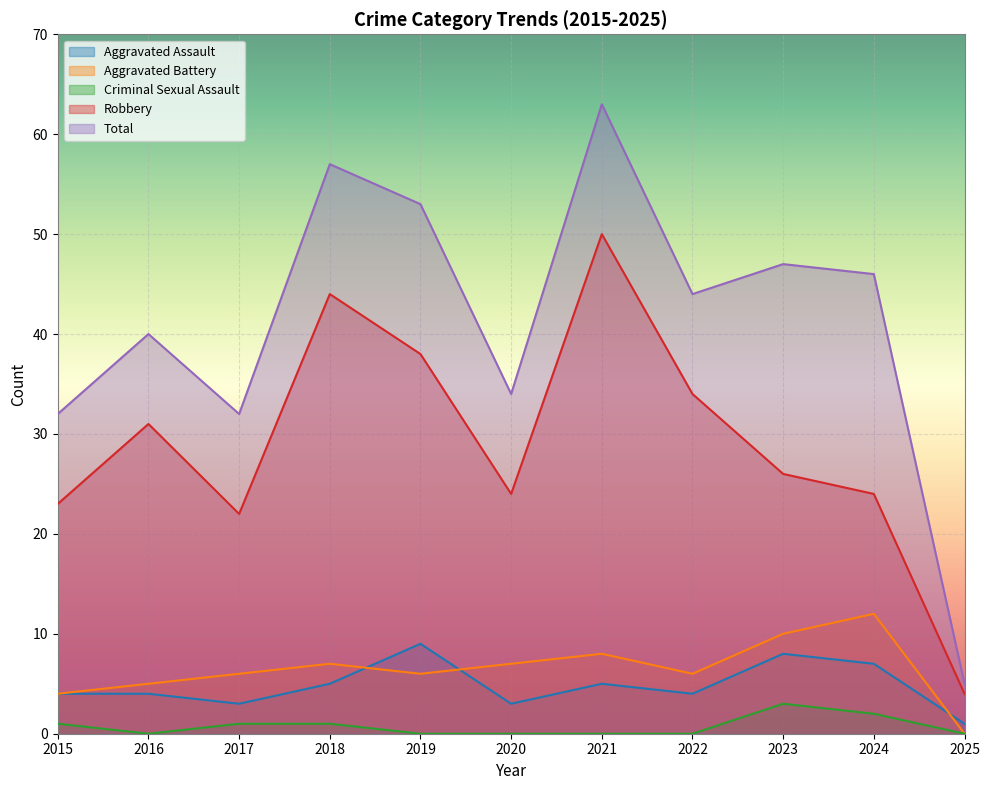

Is it true that Aggravated Assault equals 6 at 2016?

False